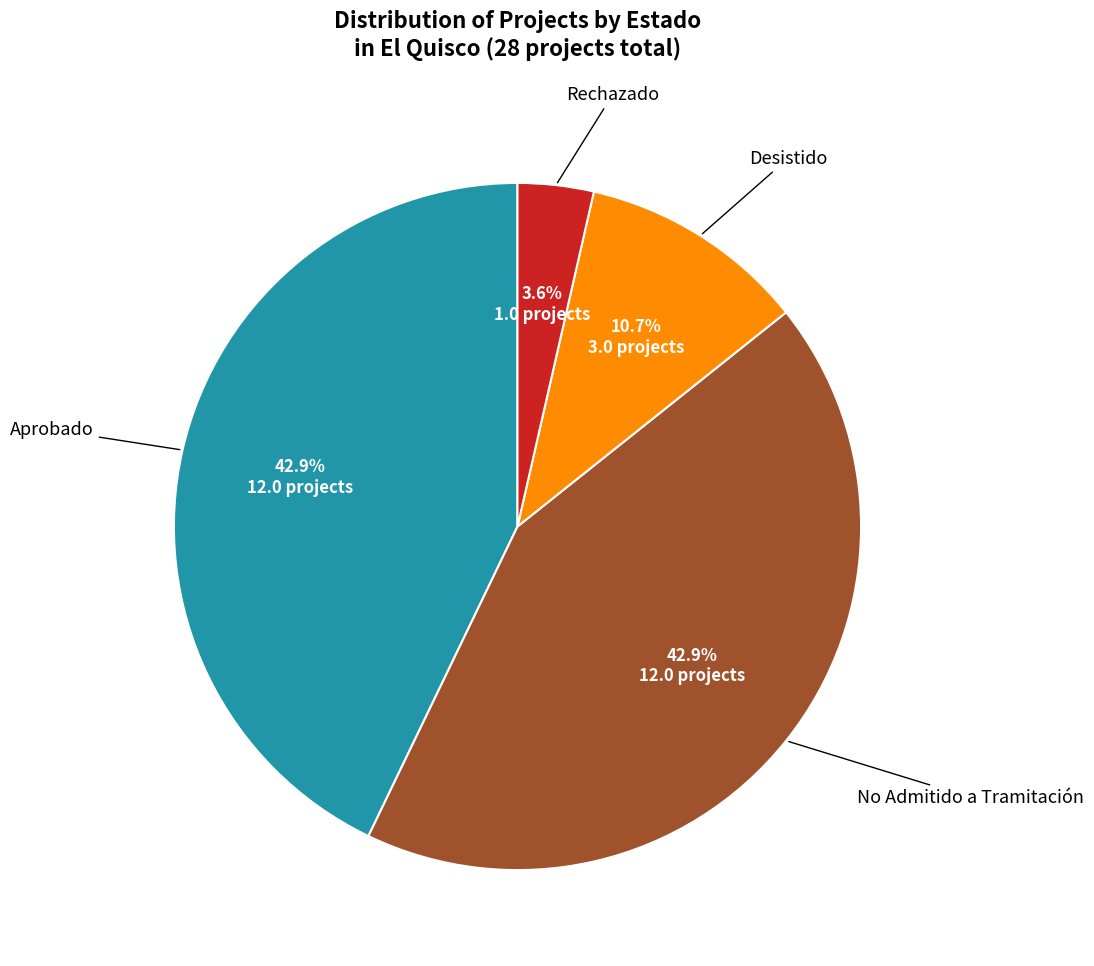

Is there any slice that represents more than half of the pie?

No